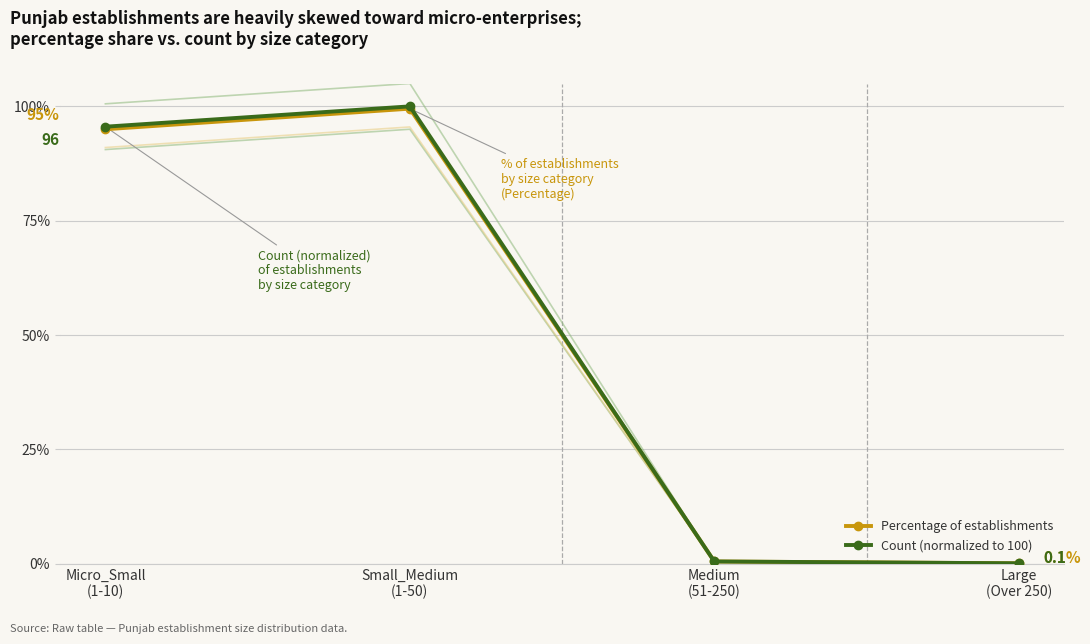

What is the label of the 1st point from the left?

Micro_Small
(1-10)